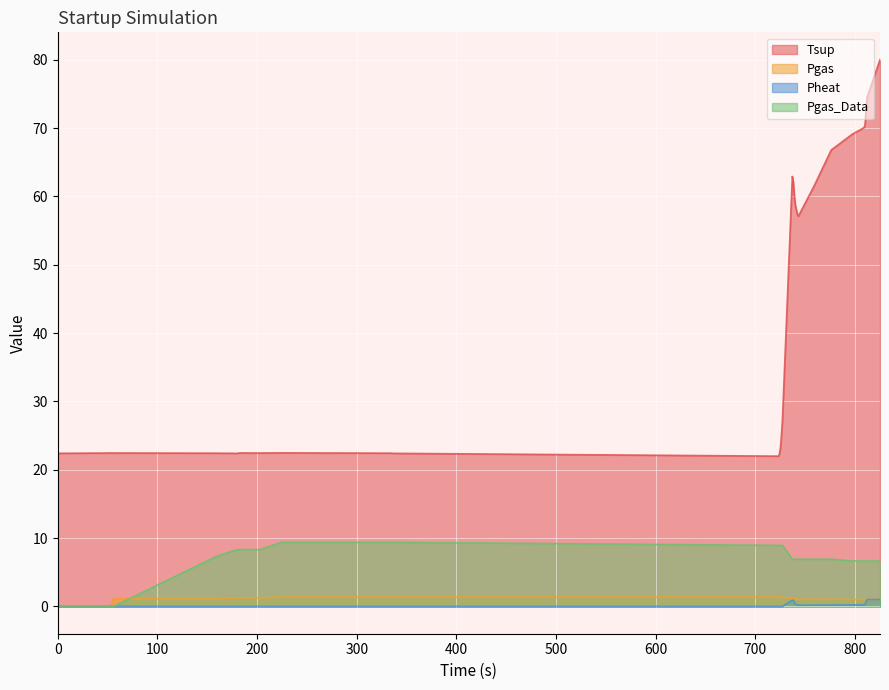

True or false: Pheat and Pgas_Data cross at least once.

False